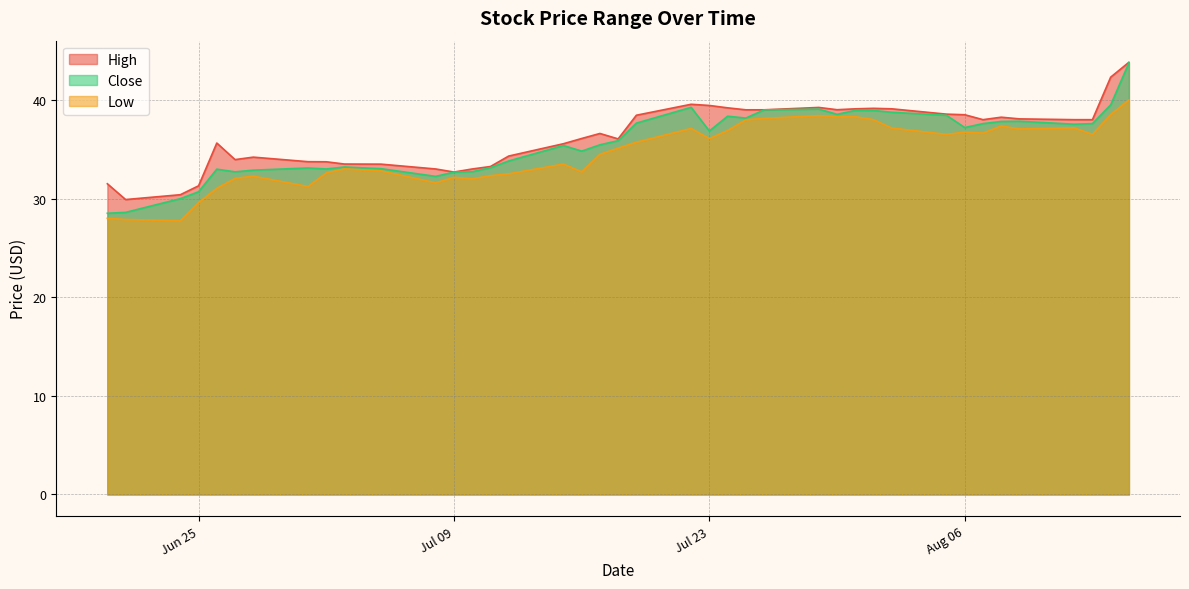

Reading right to left, transcribe all the data shown in this chart.

High: 43.8	42.3	38.0	38.0	38.1	38.2	38.0	38.5	38.6	39.1	39.2	39.1	39.0	39.2	39.0	39.0	39.2	39.4	39.6	38.5	36.0	36.6	36.1	35.6	34.3	33.2	33.0	32.7	33.0	33.5	33.5	33.7	33.7	34.2	34.0	35.6	31.3	30.4	29.9	31.5
Low: 40.0	38.5	36.5	37.2	37.1	37.4	36.6	36.7	36.5	37.2	38.0	38.3	38.3	38.4	38.1	38.0	36.9	36.1	37.1	35.7	35.1	34.5	32.7	33.5	32.5	32.3	32.0	32.2	31.6	32.8	33.0	32.6	31.2	32.3	32.0	31.0	29.6	27.8	27.9	28.0
Close: 43.8	39.5	37.6	37.5	37.8	37.8	37.6	37.2	38.4	38.8	38.9	38.9	38.5	39.1	39.0	38.2	38.3	36.8	39.2	37.7	35.9	35.5	34.8	35.4	33.8	33.1	32.7	32.7	32.2	33.0	33.2	33.0	33.1	32.9	32.7	33.0	30.7	30.0	28.6	28.5